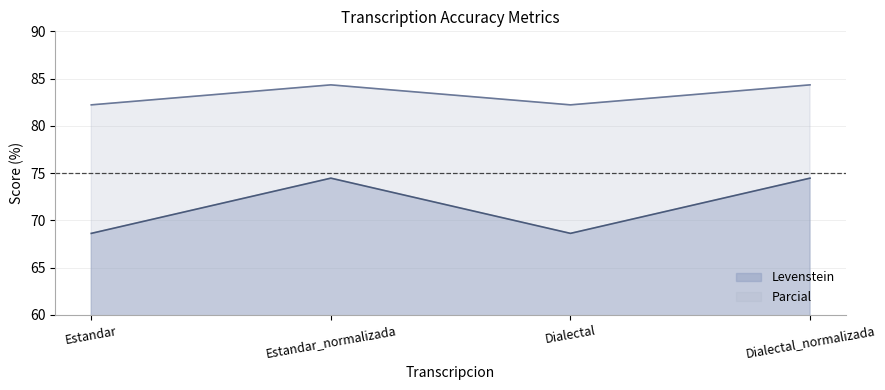

How many data points in Levenstein are above 74?

2